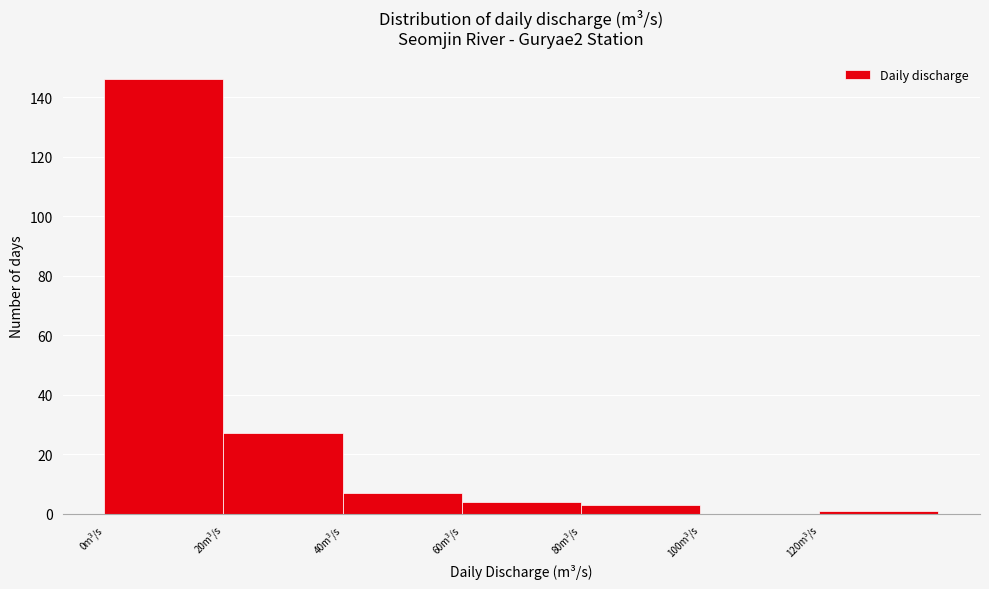

Reading left to right, list every bar in this chart as the range it spans on the x-axis followed by its height. The values are not printed on the chart, so give them approximately, as read against the axis.

0 to 20: 146
20 to 40: 28
40 to 60: 8
60 to 80: 4
80 to 100: 4
100 to 120: 0
120 to 140: under 2